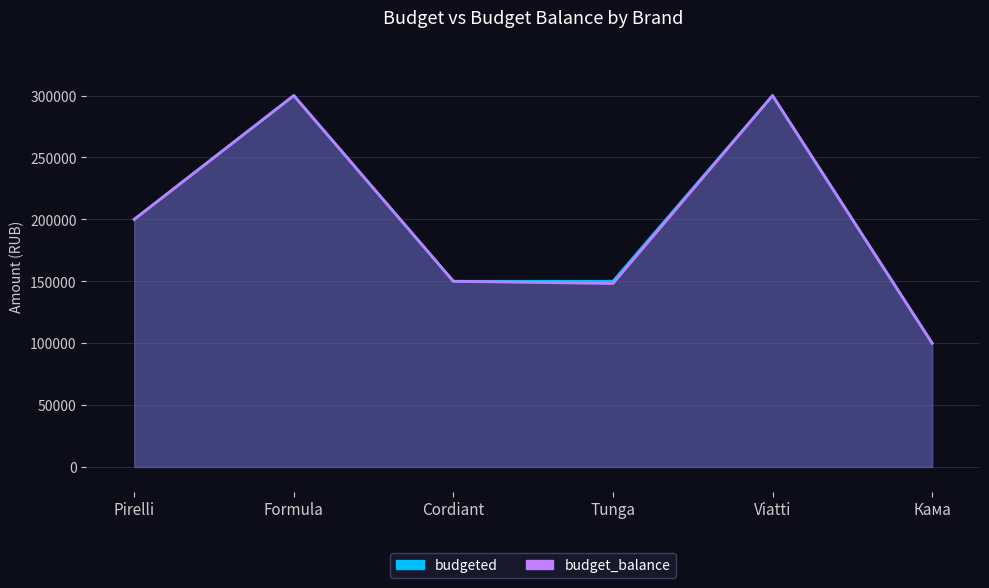

True or false: budgeted and budget_balance intersect in this chart.

False